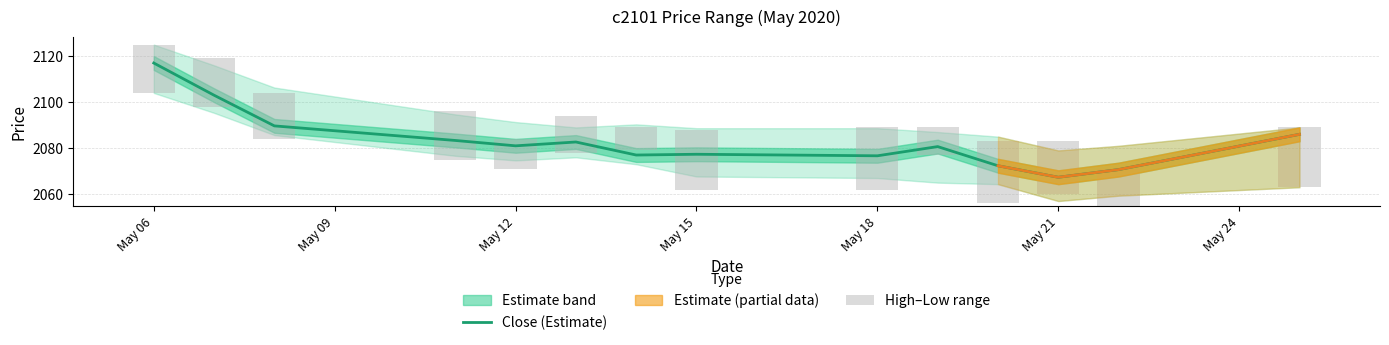

Is it true that Close (Estimate) equals 3111.3 at May 21?

False